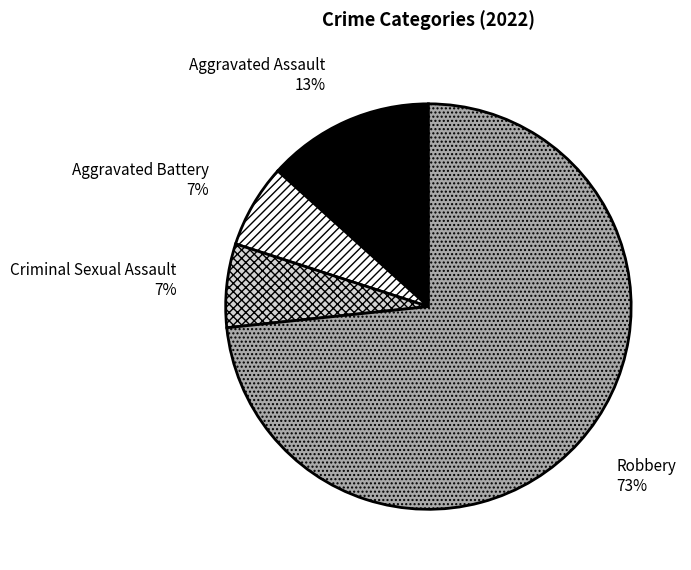

Which slice is the largest?

Robbery